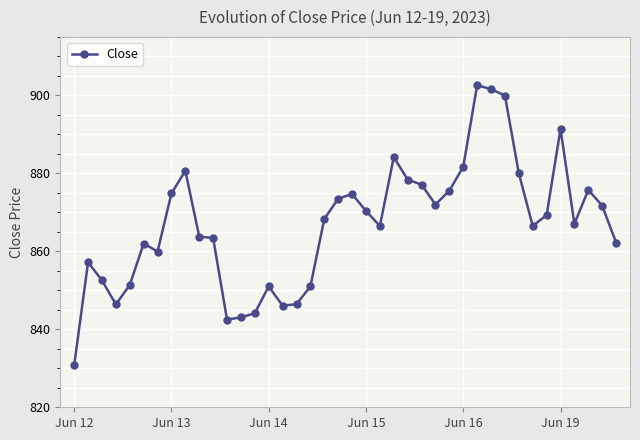

True or false: there are more than 0 points higher than both neighbors.

True